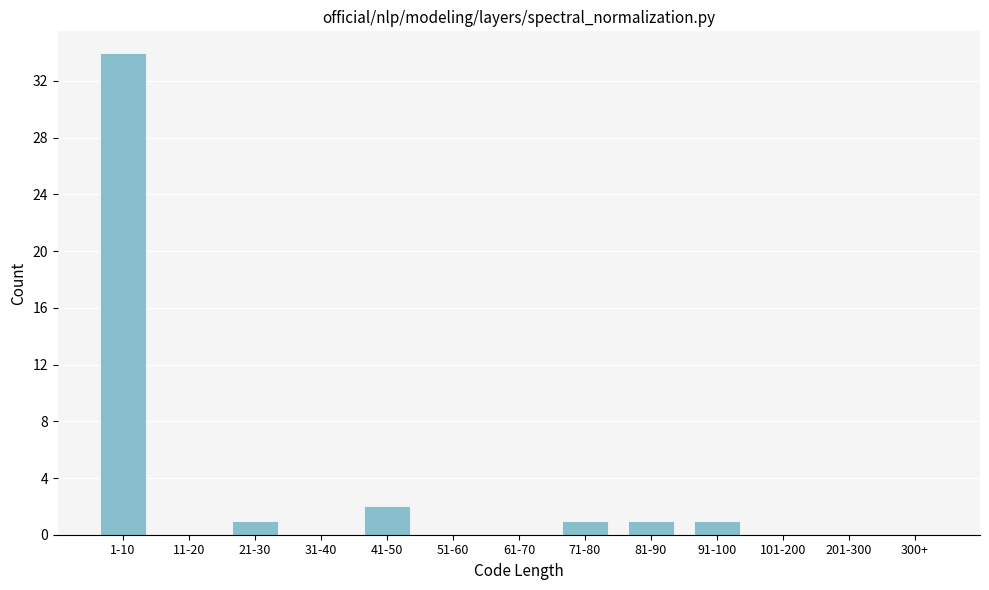

Reading left to right, list all the values displayed in this chart.

1-10=34	11-20=0	21-30=1	31-40=0	41-50=2	51-60=0	61-70=0	71-80=1	81-90=1	91-100=1	101-200=0	201-300=0	300+=0